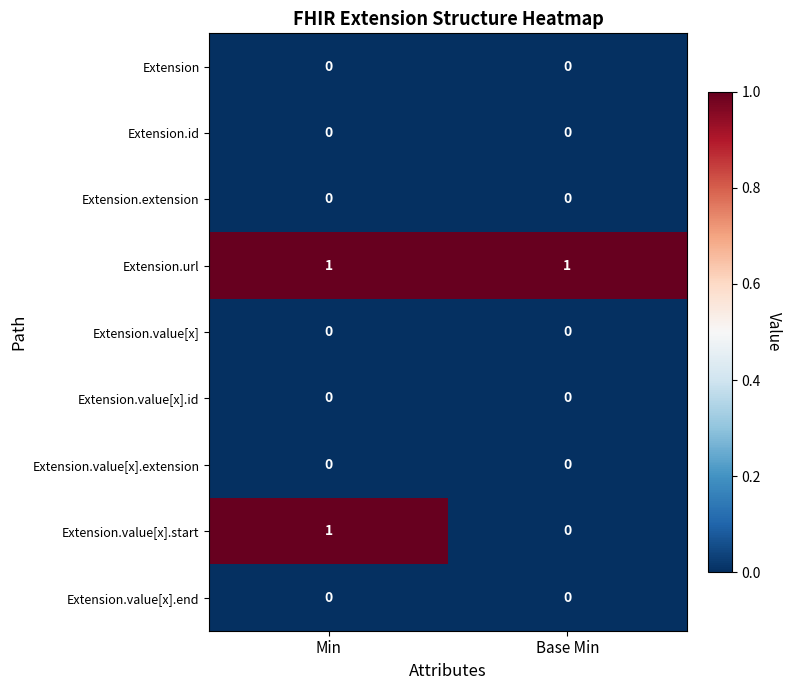

At which category is the sum across all series the highest?

Min